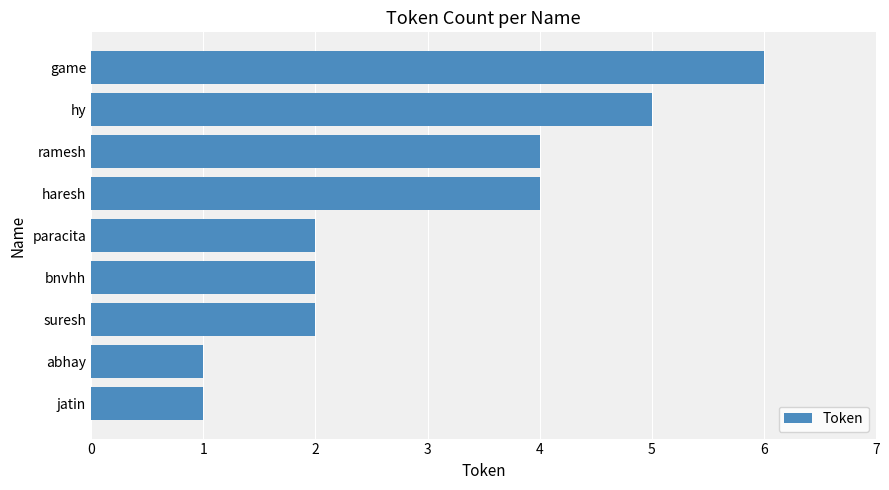

Are the bars grouped side by side (vs. stacked)?

No